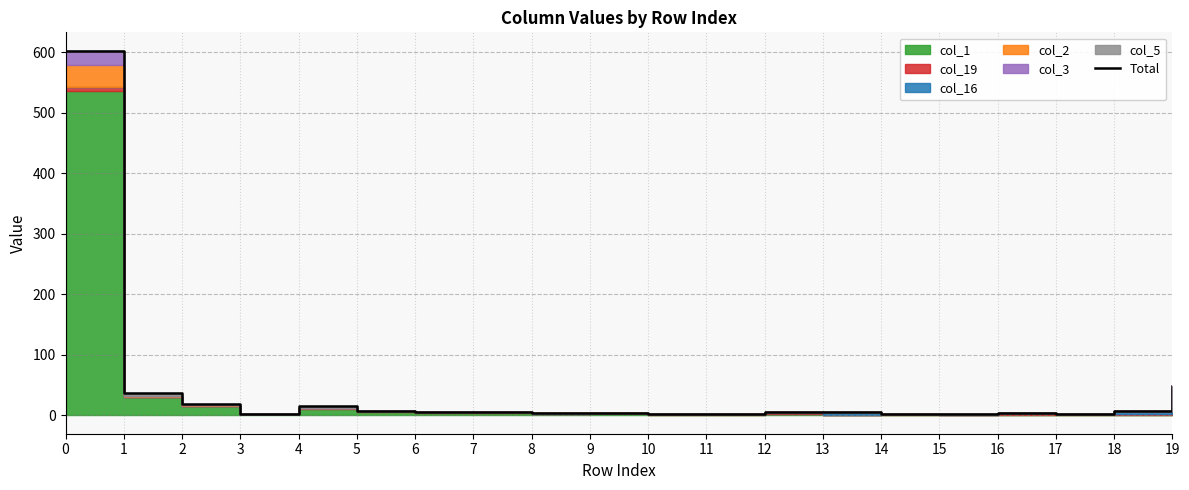

Reading left to right, what are all the values shown in this chart?

0=603	1=37	2=19	3=3	4=15	5=8	6=5	7=6	8=4	9=4	10=2	11=3	12=5	13=5	14=3	15=3	16=4	17=2	18=7	19=48